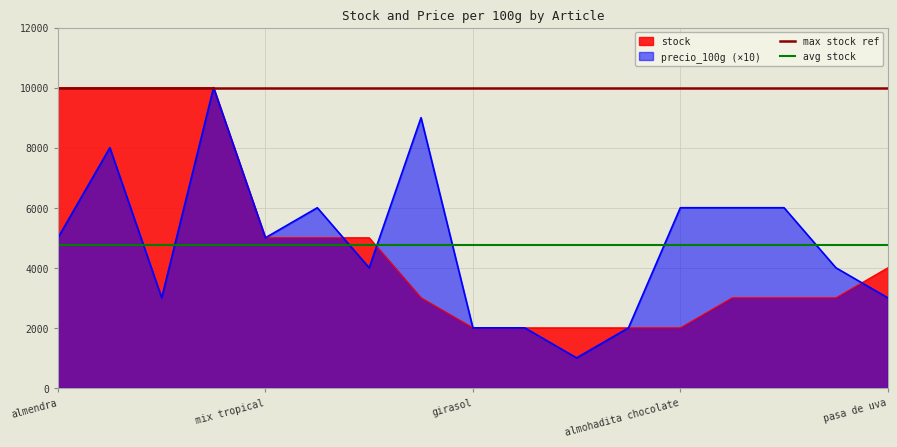

The value of precio_100g (×10) at mix tropical is 5000. True or false?

True